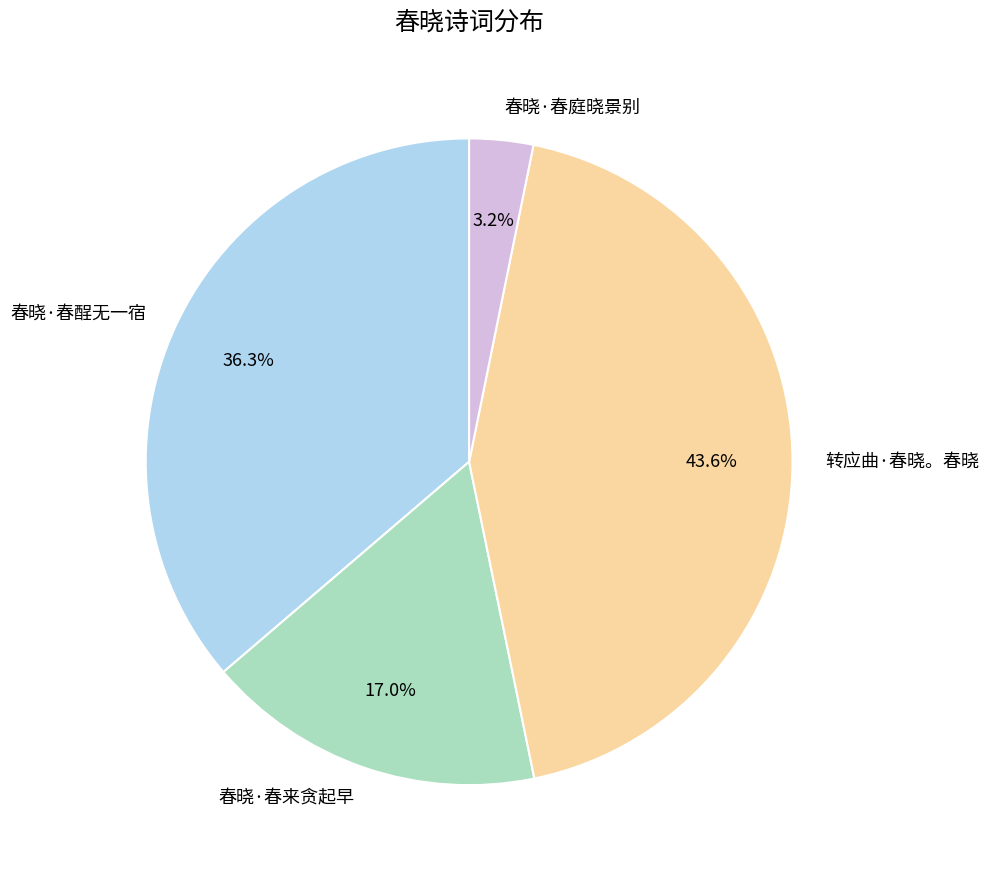

True or false: 春晓·春酲无一宿 accounts for 47% of the total.

False